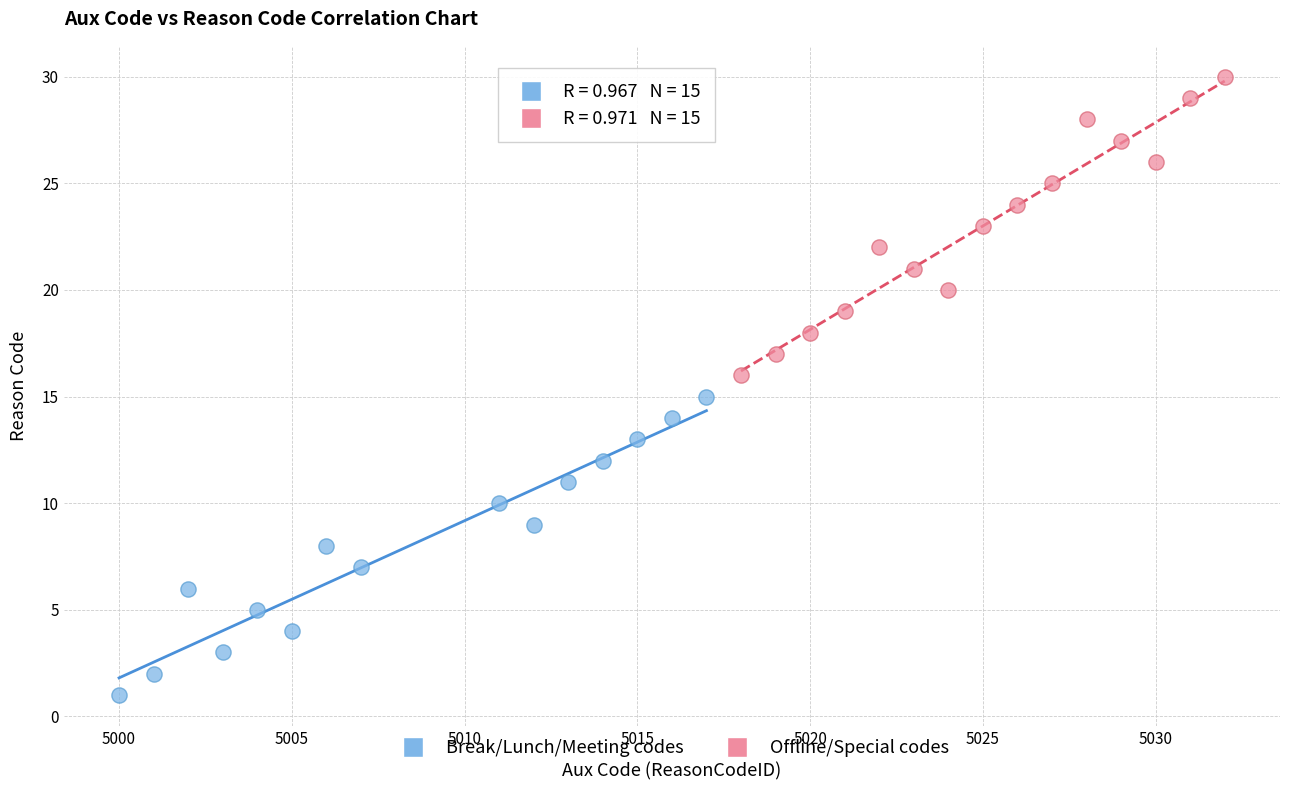

What are all the series names shown in the legend?

Break/Lunch/Meeting codes, Offline/Special codes